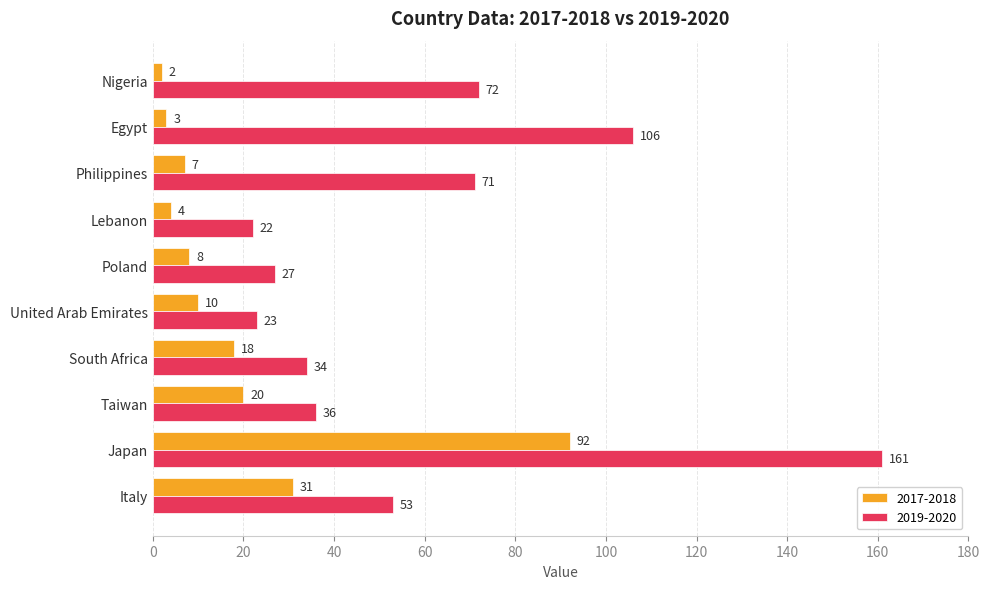

What is the maximum value shown in the chart?

161